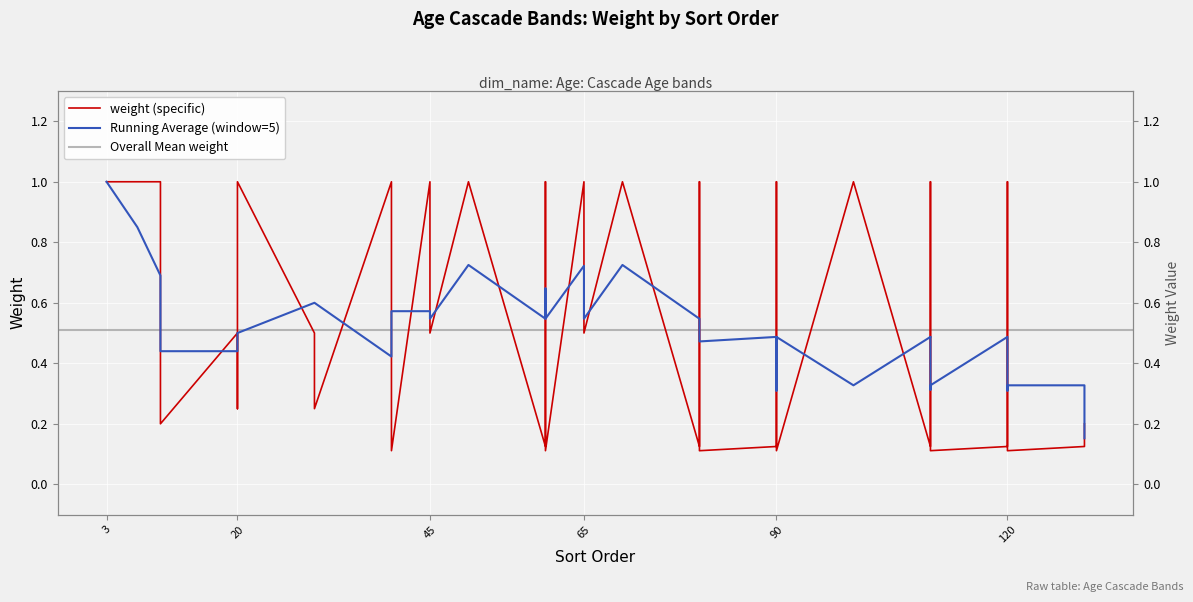

How many data points does each series have?

40